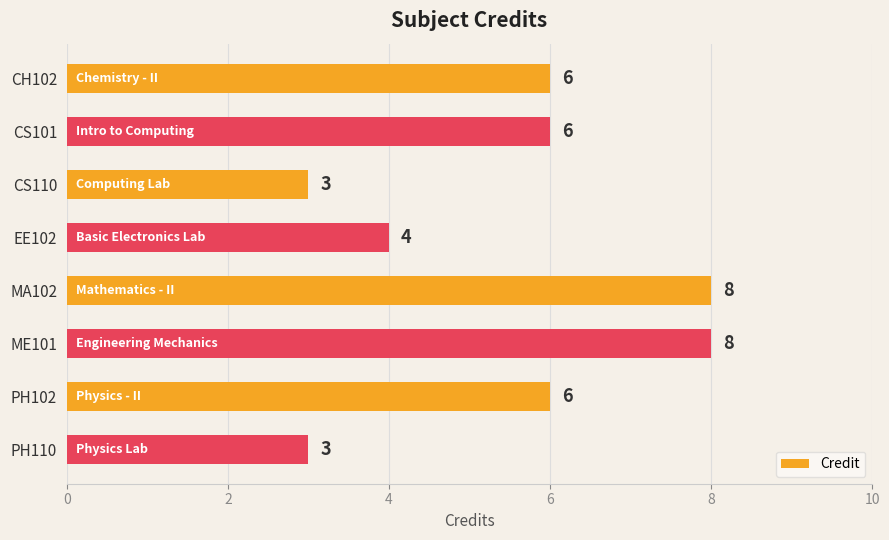

What is the difference between the values at CS101 and PH110?

3